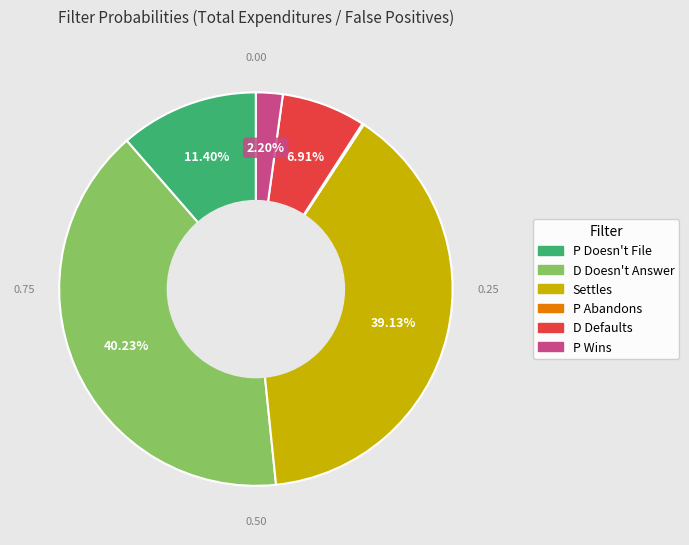

Is the sum of Settles and P Wins greater than half?

No